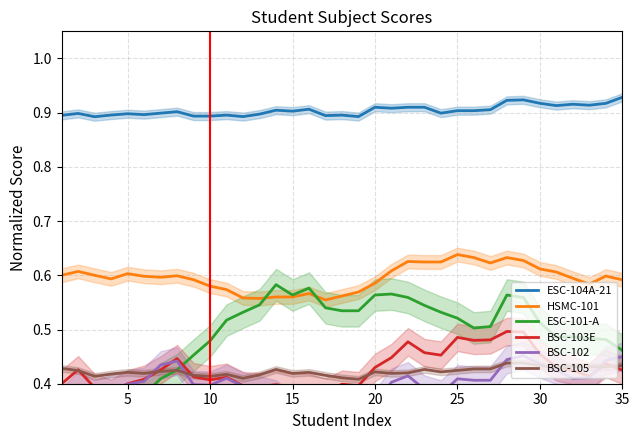

True or false: HSMC-101 and BSC-105 intersect in this chart.

False